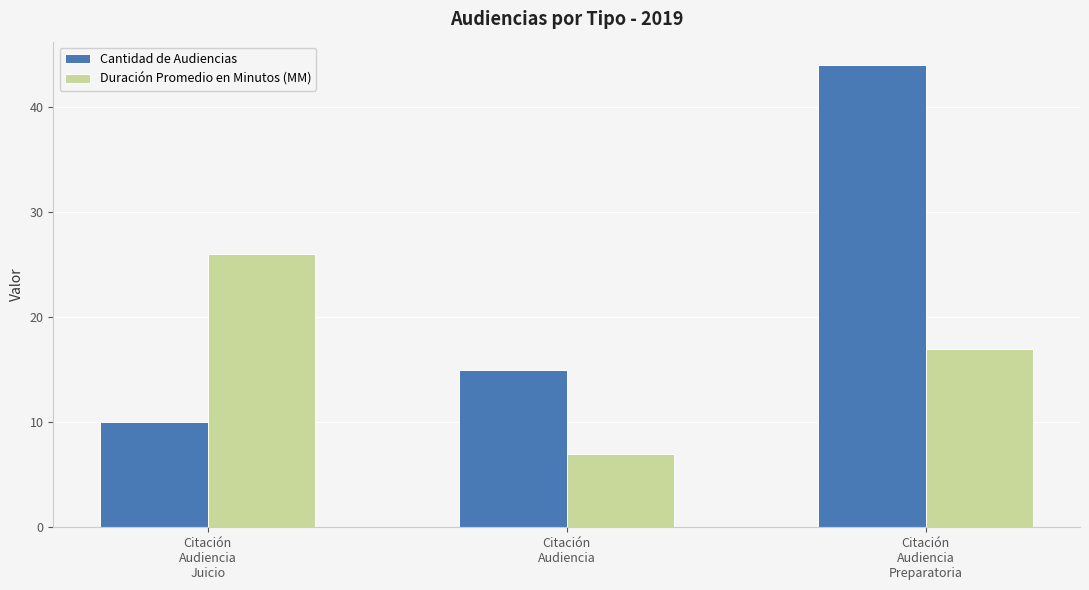

What is the label of the 2nd bar from the left?

Citación
Audiencia